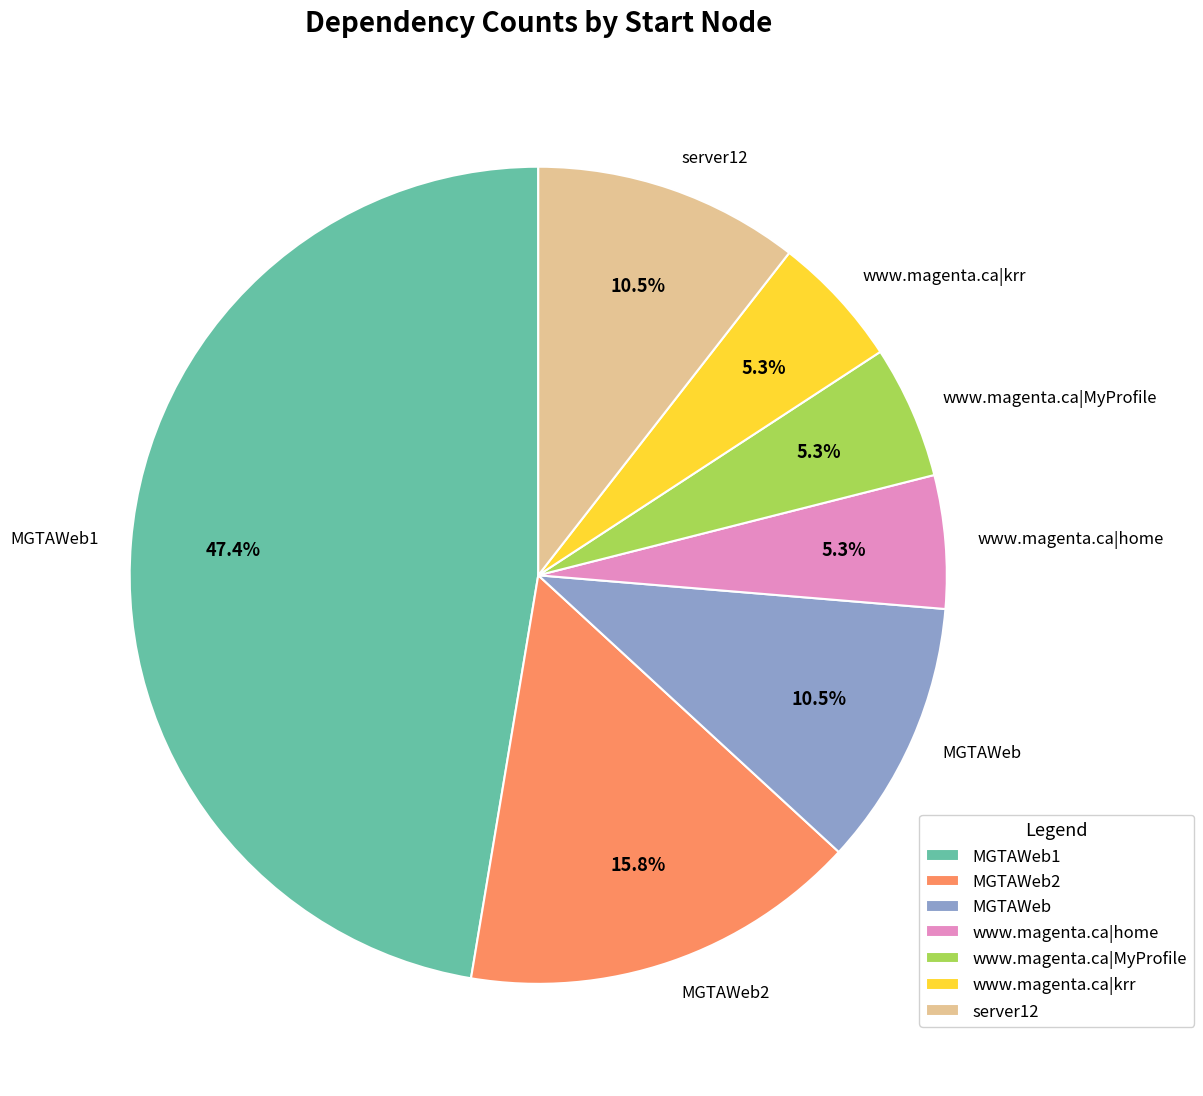

What is the ratio of the value at www.magenta.ca|MyProfile to the value at MGTAWeb?

0.5